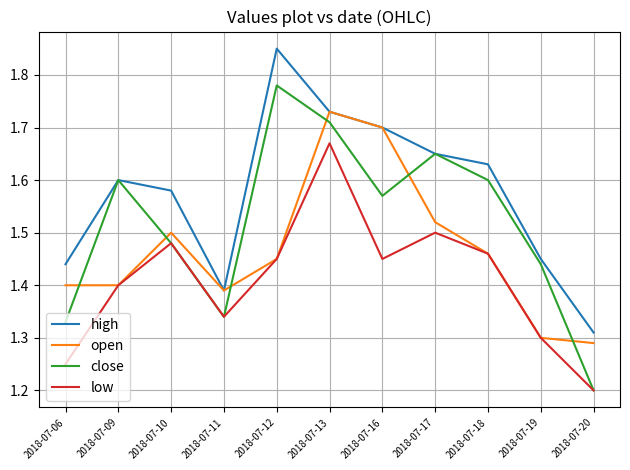

Where is close nearest to the value 1?

2018-07-20